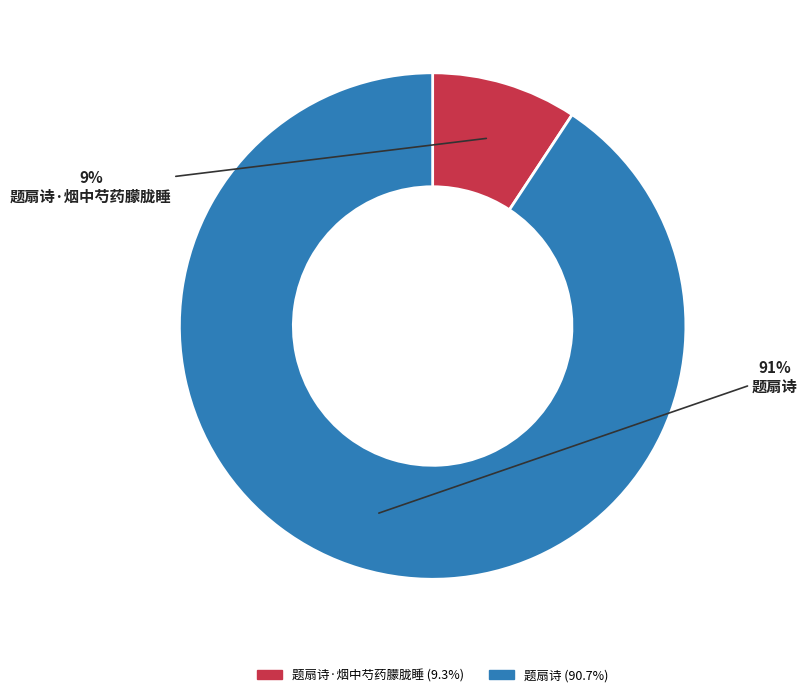

How many segments does this pie chart have?

2